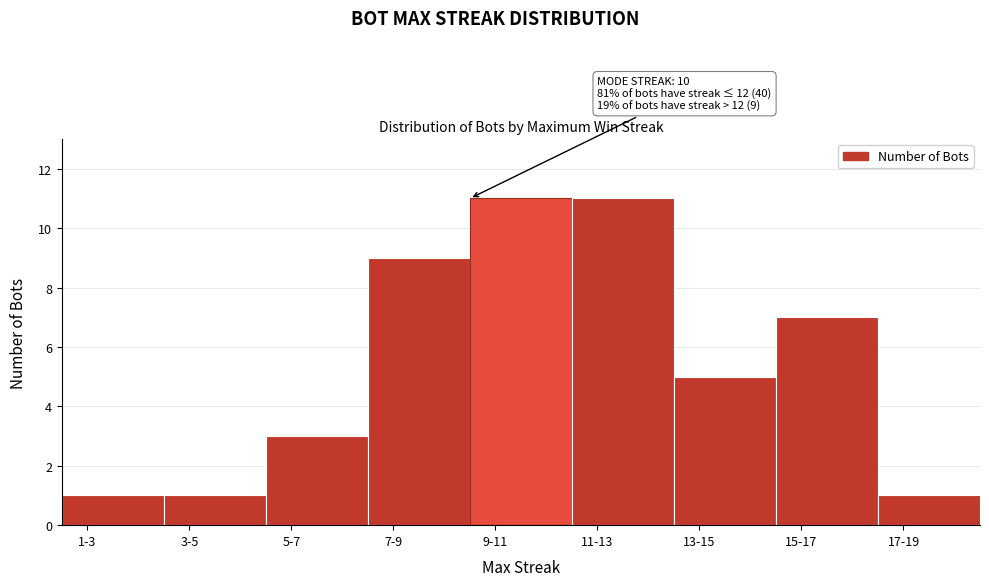

Reading left to right, transcribe all the data shown in this chart.

1-3=1	3-5=1	5-7=3	7-9=9	9-11=11	11-13=11	13-15=5	15-17=7	17-19=1